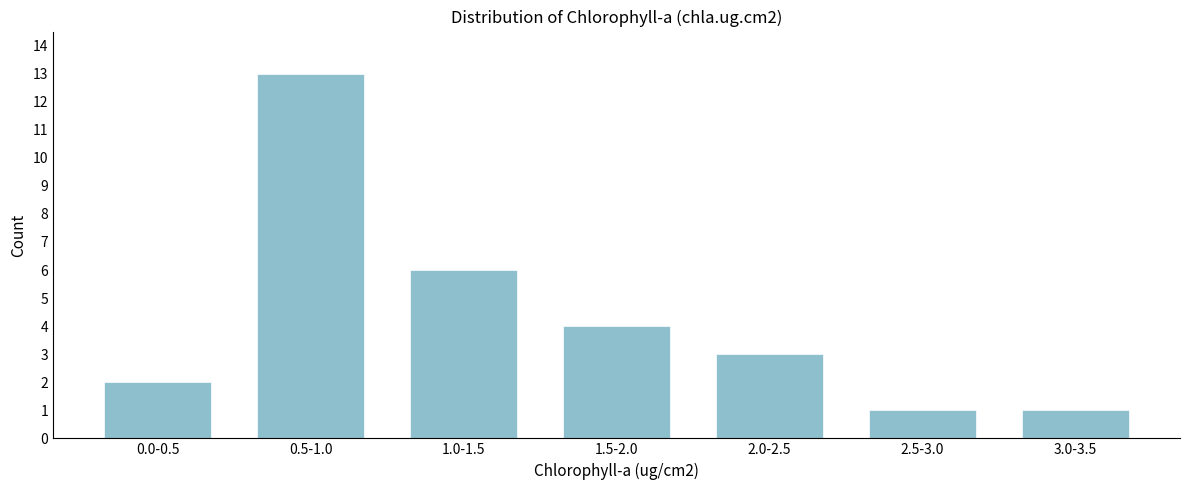

Reading right to left, list all the values displayed in this chart.

1	1	3	4	6	13	2